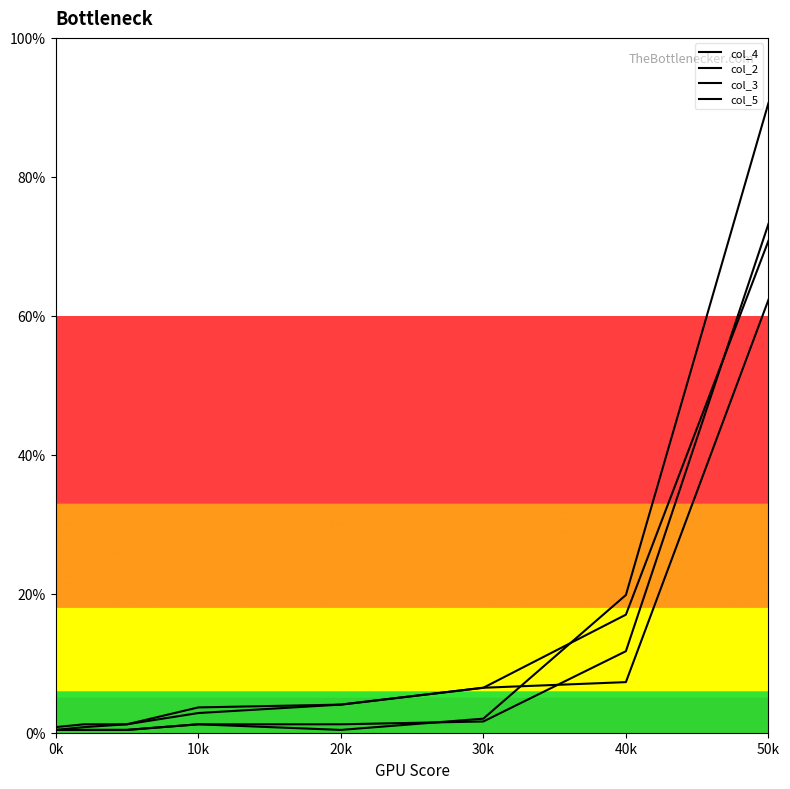

What is the label of the 5th point from the left?

20k